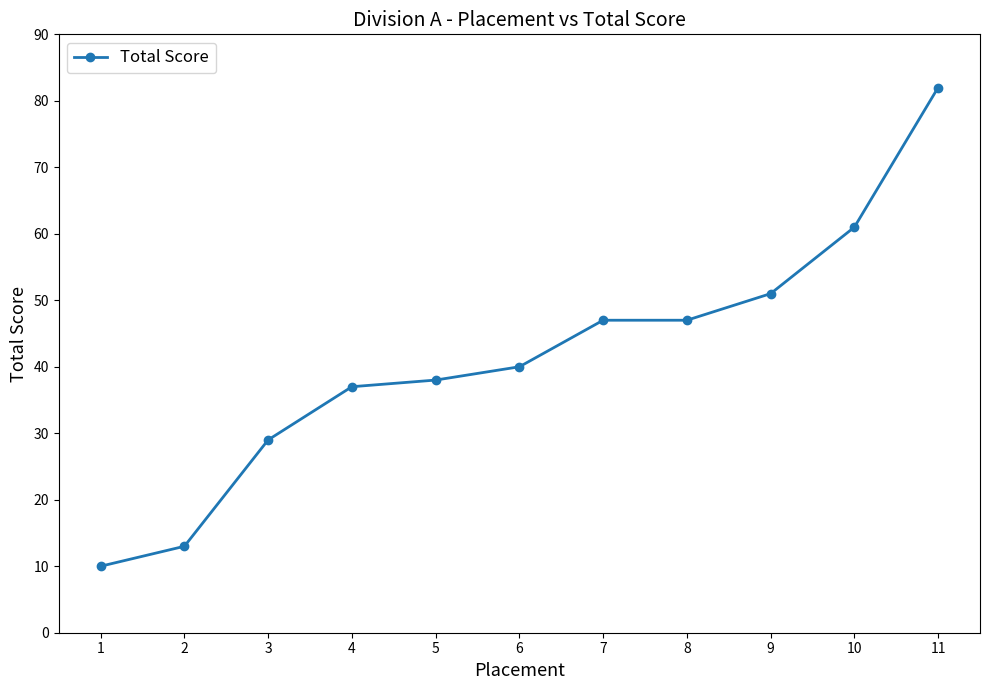

True or false: the data has more than 1 interior local peaks.

False